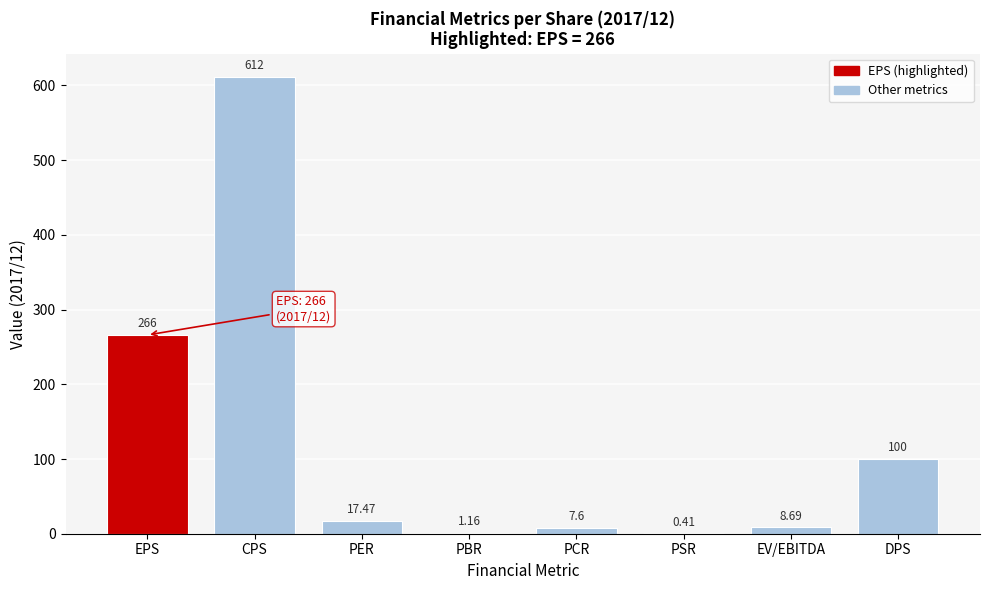

Where is the data nearest to the value 306?

EPS